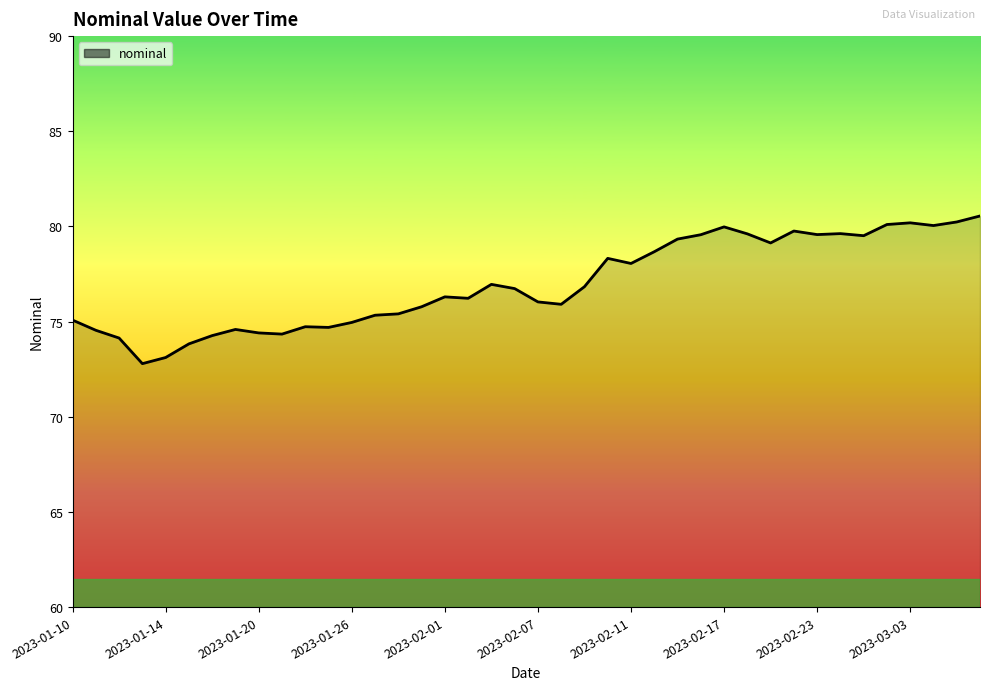

What is the difference between the maximum and minimum values?

7.8